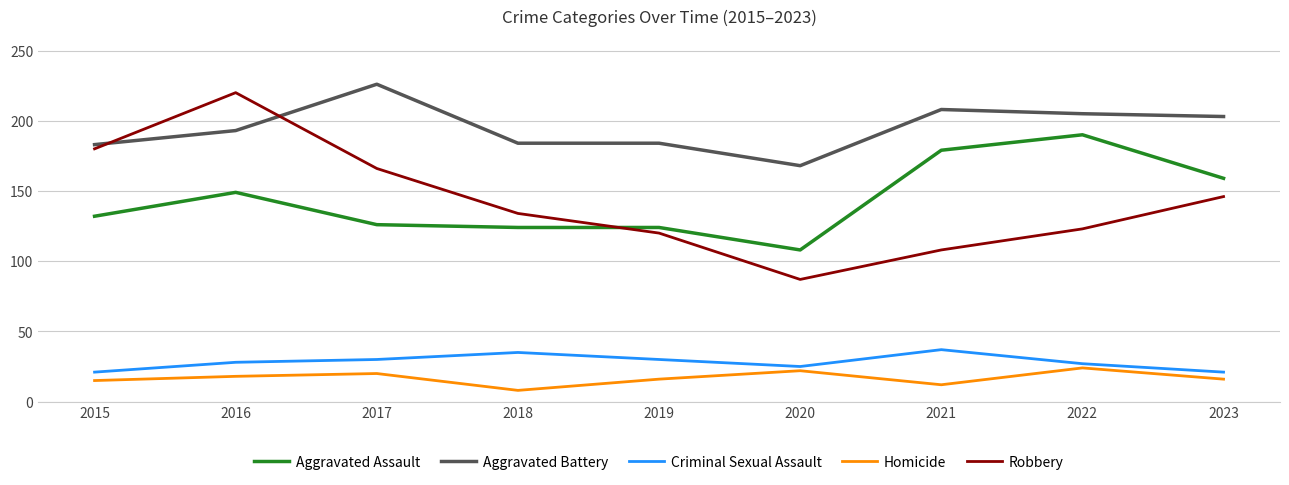

What is the average value of the Aggravated Battery series?

195